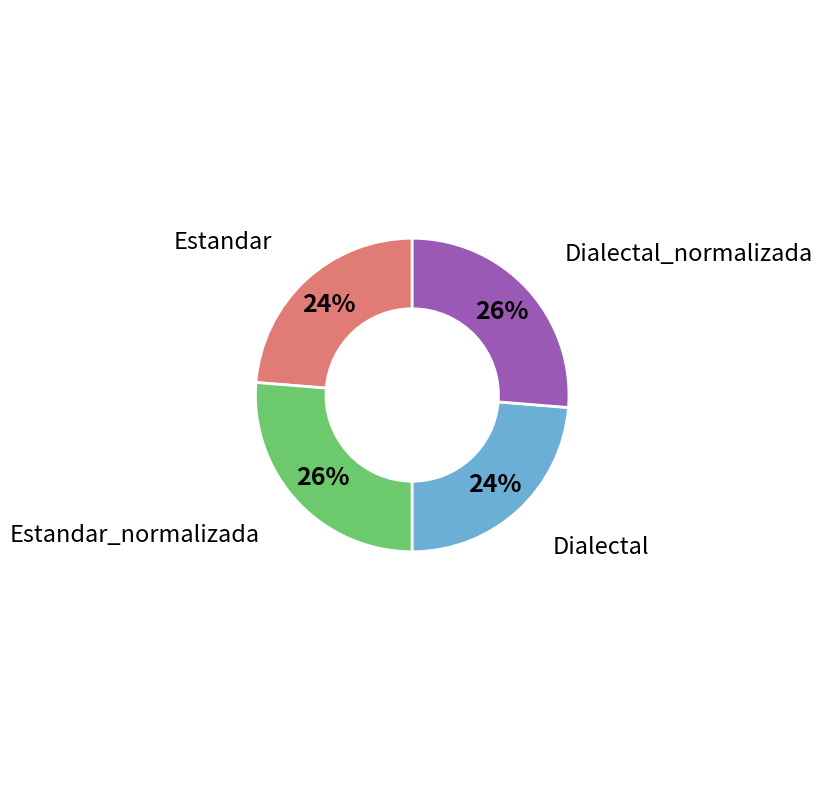

Approximately how many times larger is the value at Dialectal_normalizada compared to Estandar_normalizada?

1.0